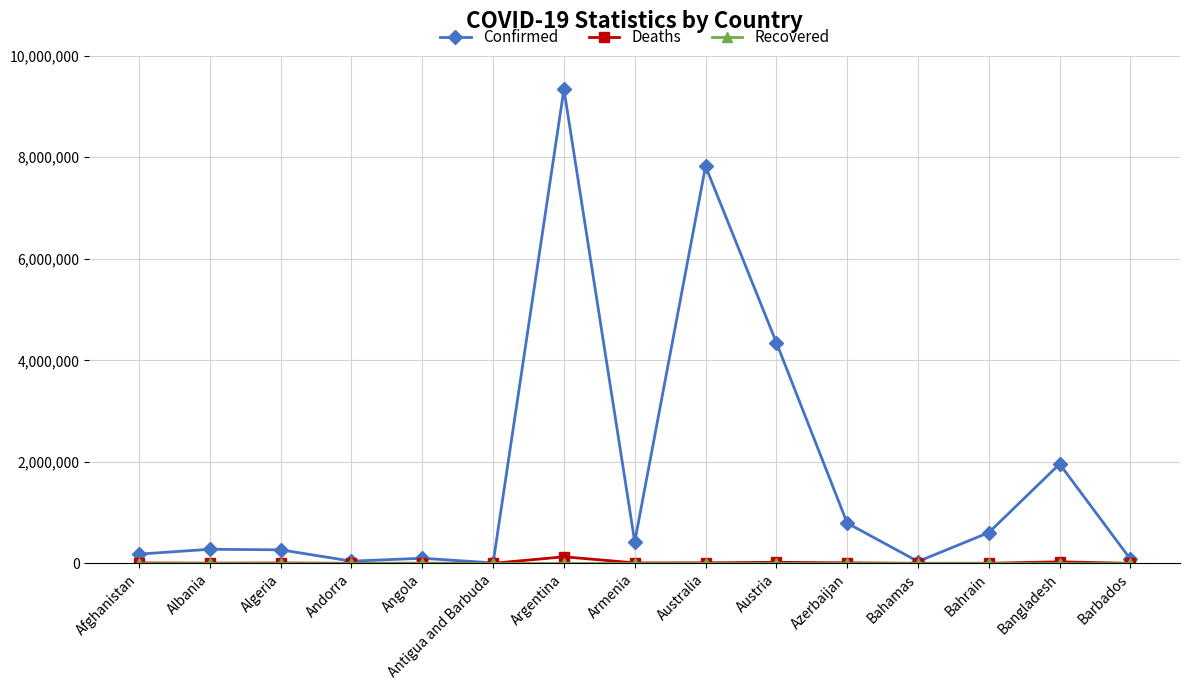

What is the label of the 13th point from the right?

Algeria